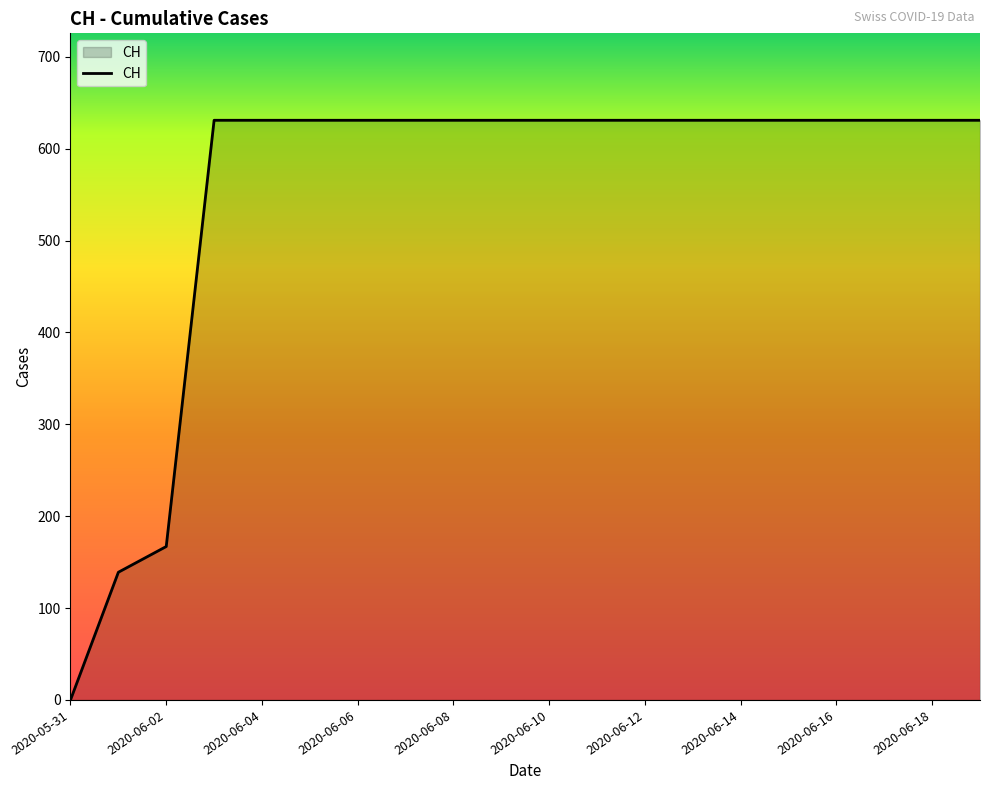

What is the greatest value displayed?

631